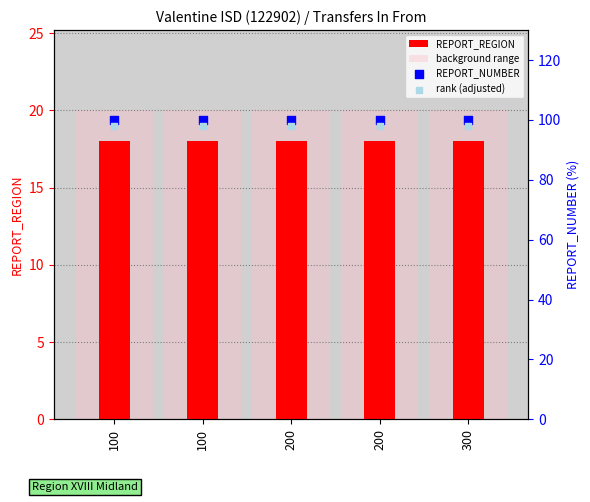

At how many categories does at least one series exceed 88?

5